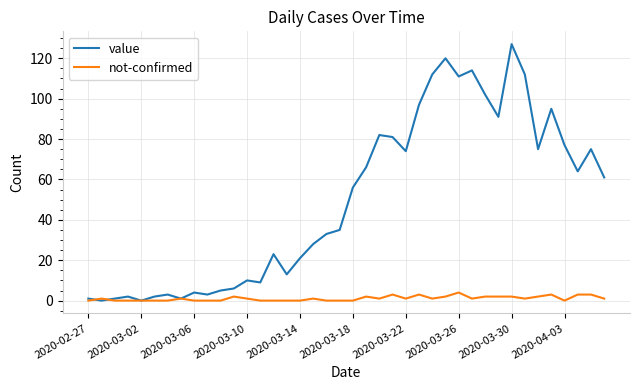

How many lines are shown in the chart?

2